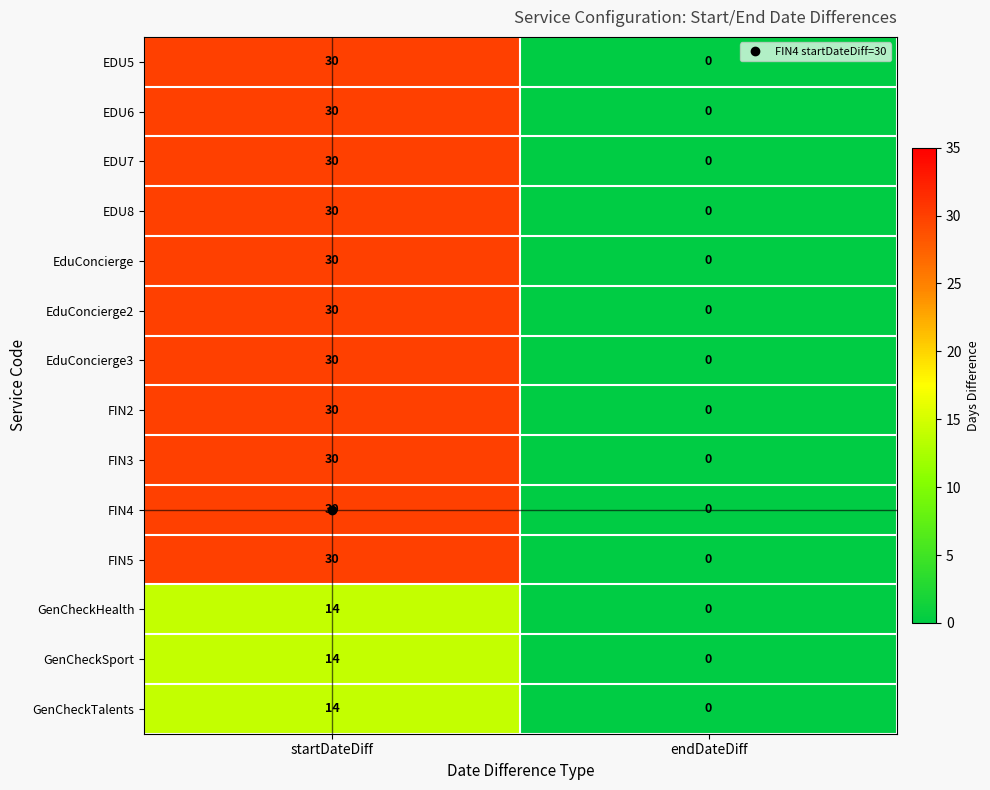

Is the value of EduConcierge3 at startDateDiff greater than the value of EDU6 at endDateDiff?

Yes